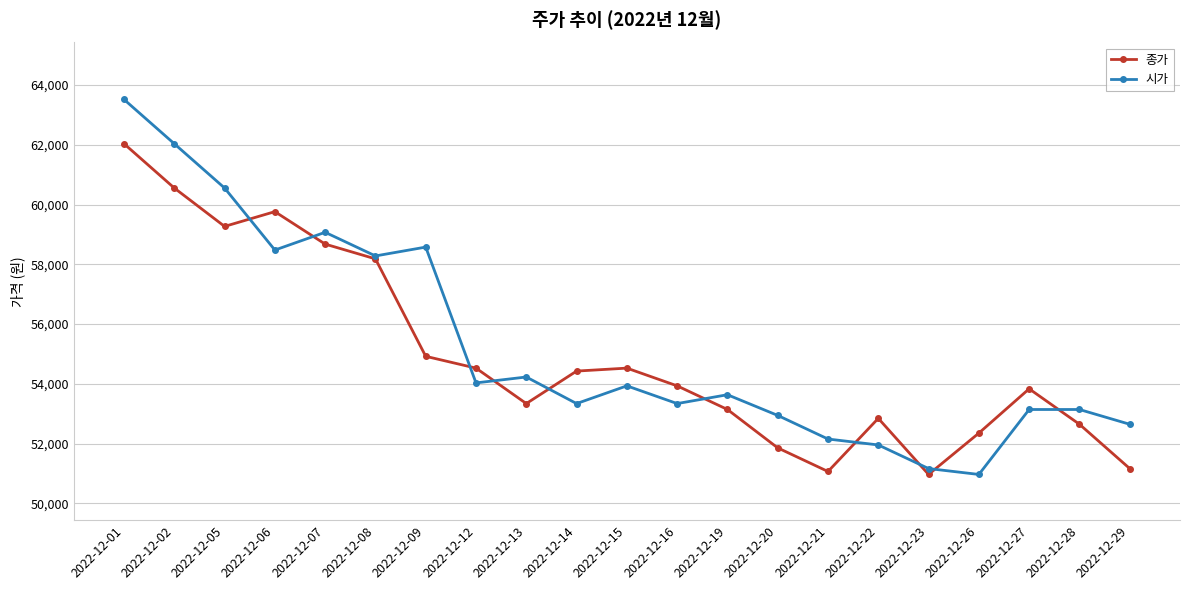

What is the average value of the 종가 series?

54956